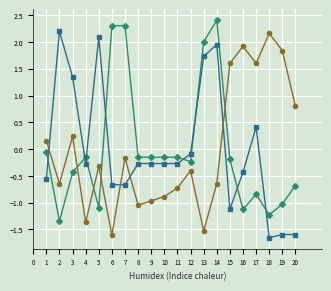

How many lines are shown in the chart?

3